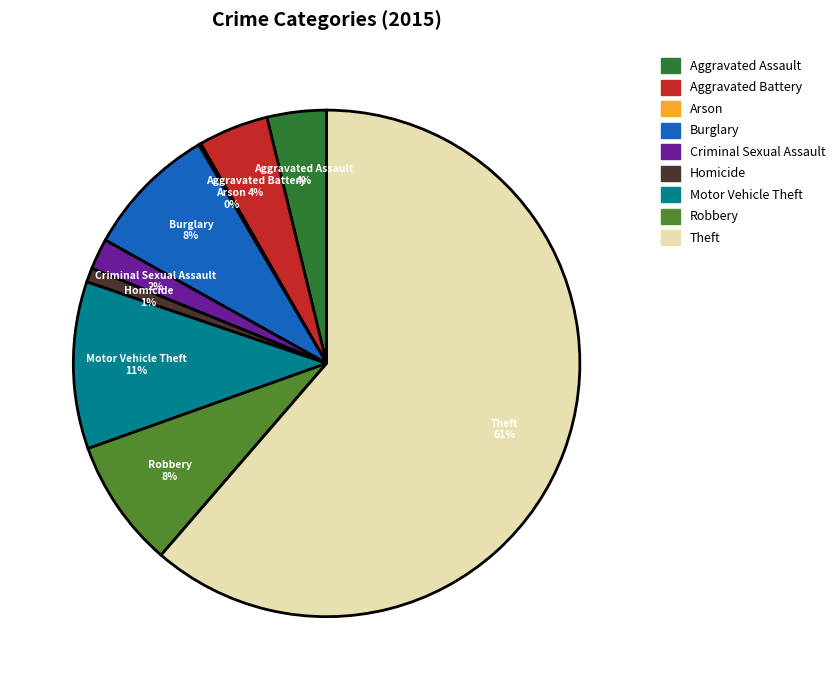

Which slice is the largest?

Theft